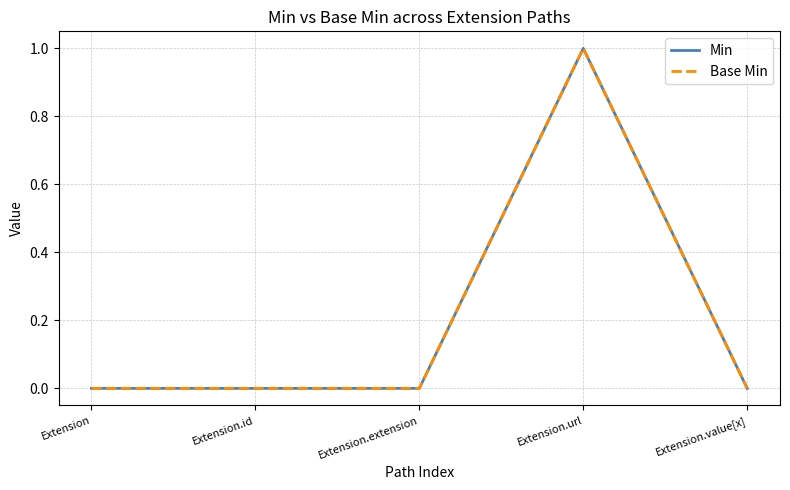

What is the label of the 1st point from the right?

Extension.value[x]